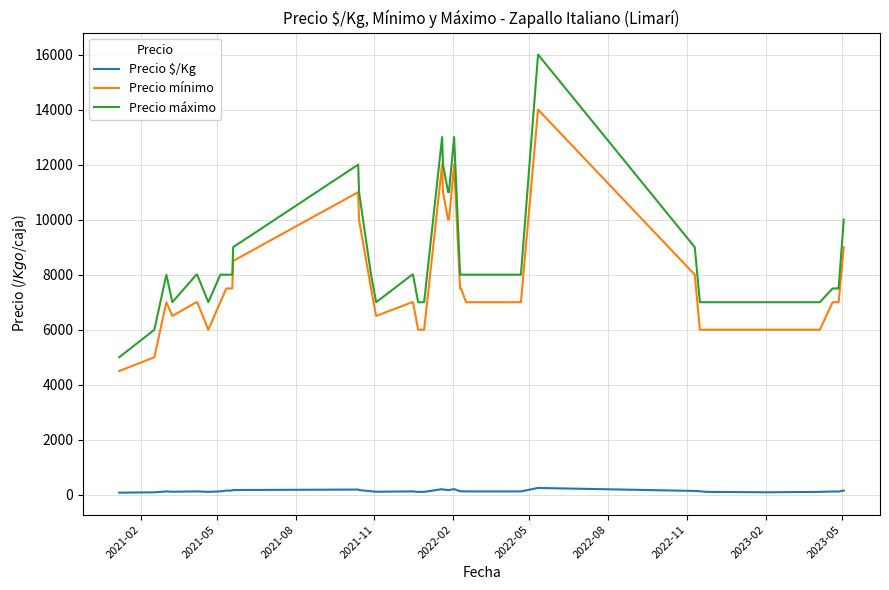

True or false: Precio $/Kg and Precio mínimo cross at least once.

False